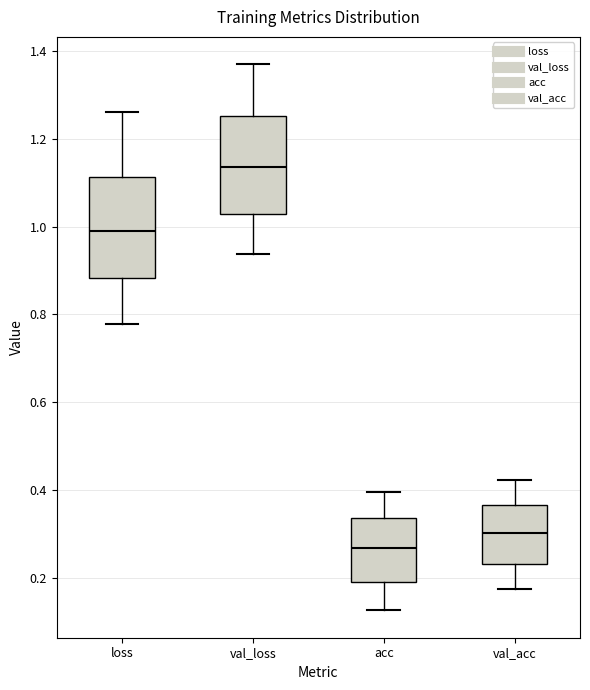

Where is the lower edge of the box for acc on the y-axis? The values are not printed on the chart, so give them approximately, as read against the axis.

0.20